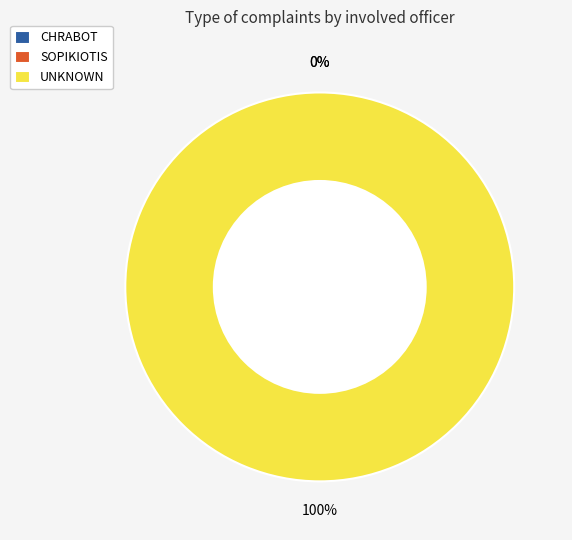

Combined, do CHRABOT and UNKNOWN account for over 50%?

Yes